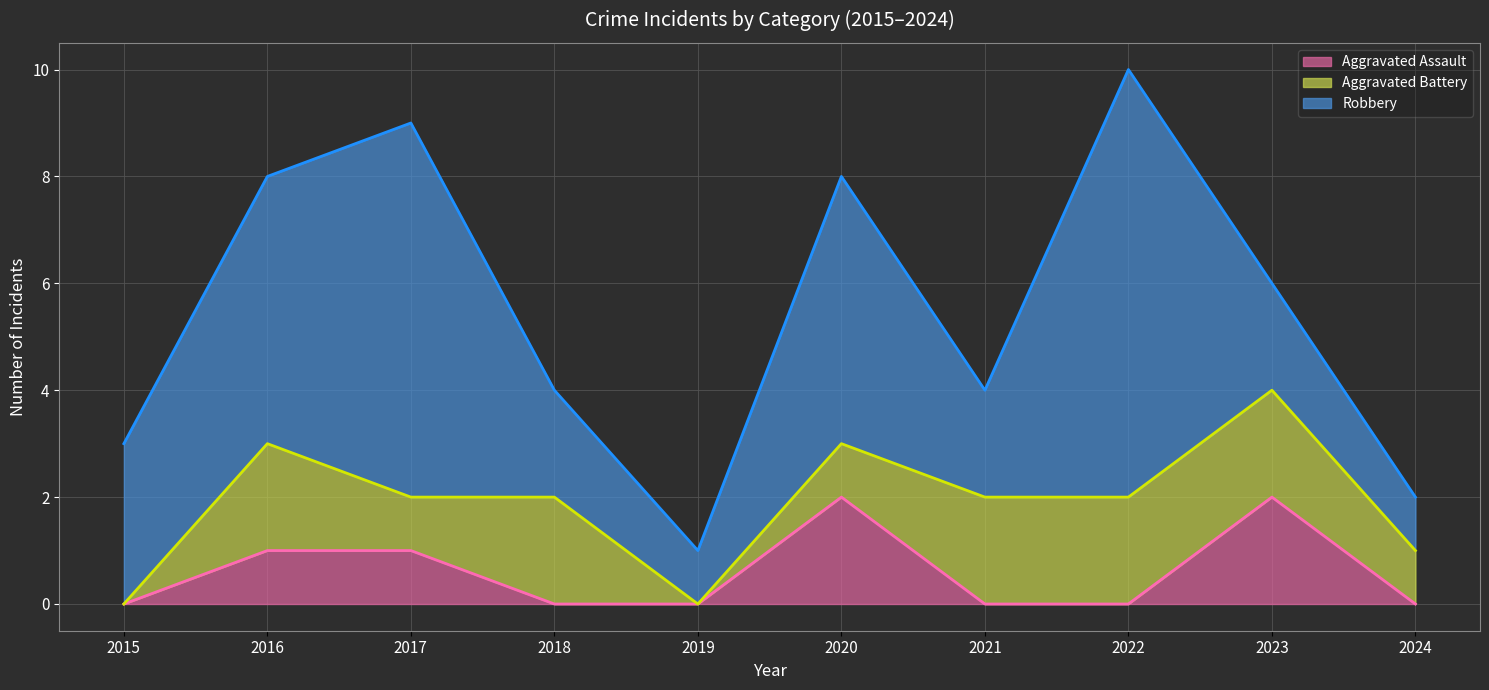

Where does the Robbery (line) series first go above 6?

2016